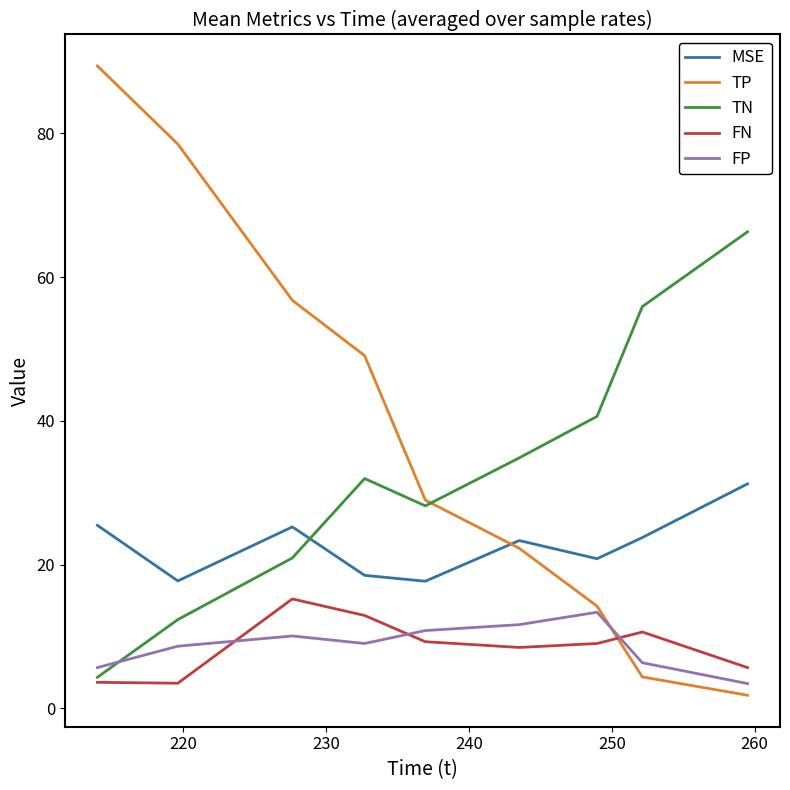

Which series has the largest range (max minus min)?

TP